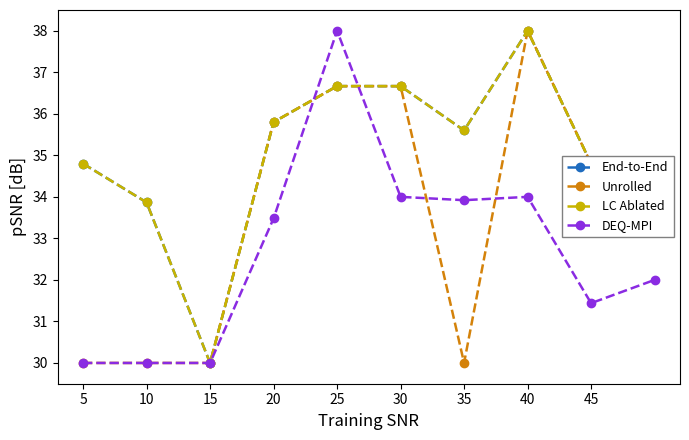

Does the chart have visible grid lines?

No